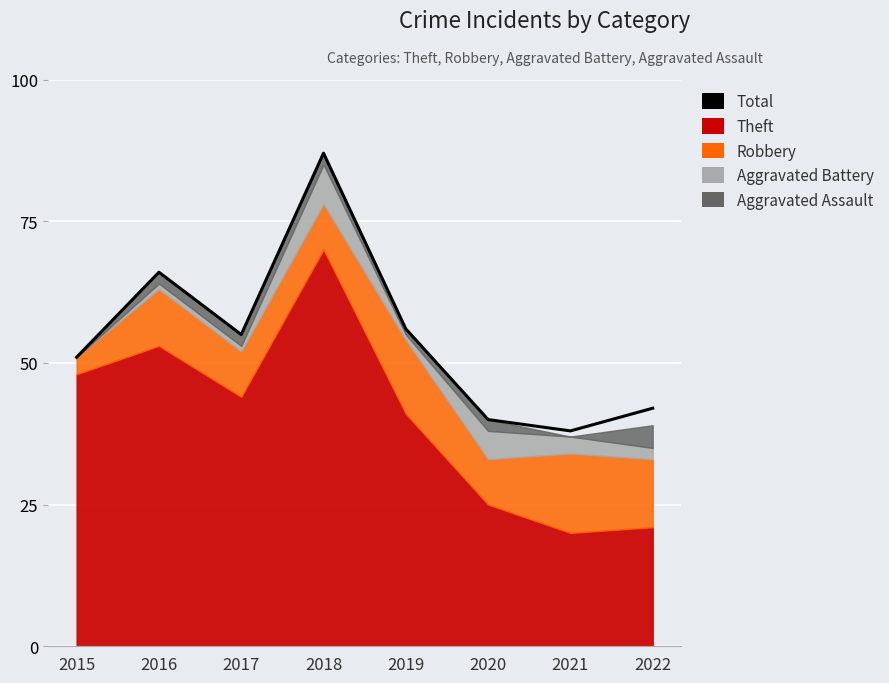

Is it true that the value at 2017 is 55?

True